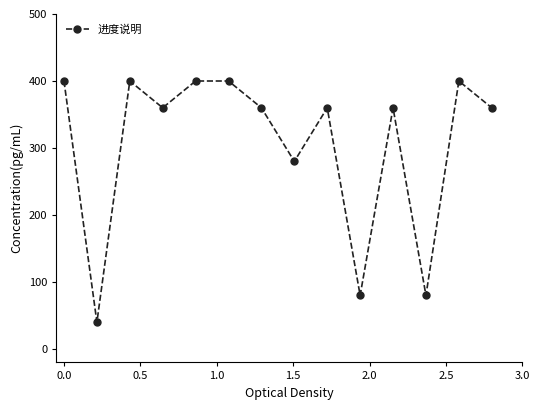

What is the value of the 6th point from the left?

400